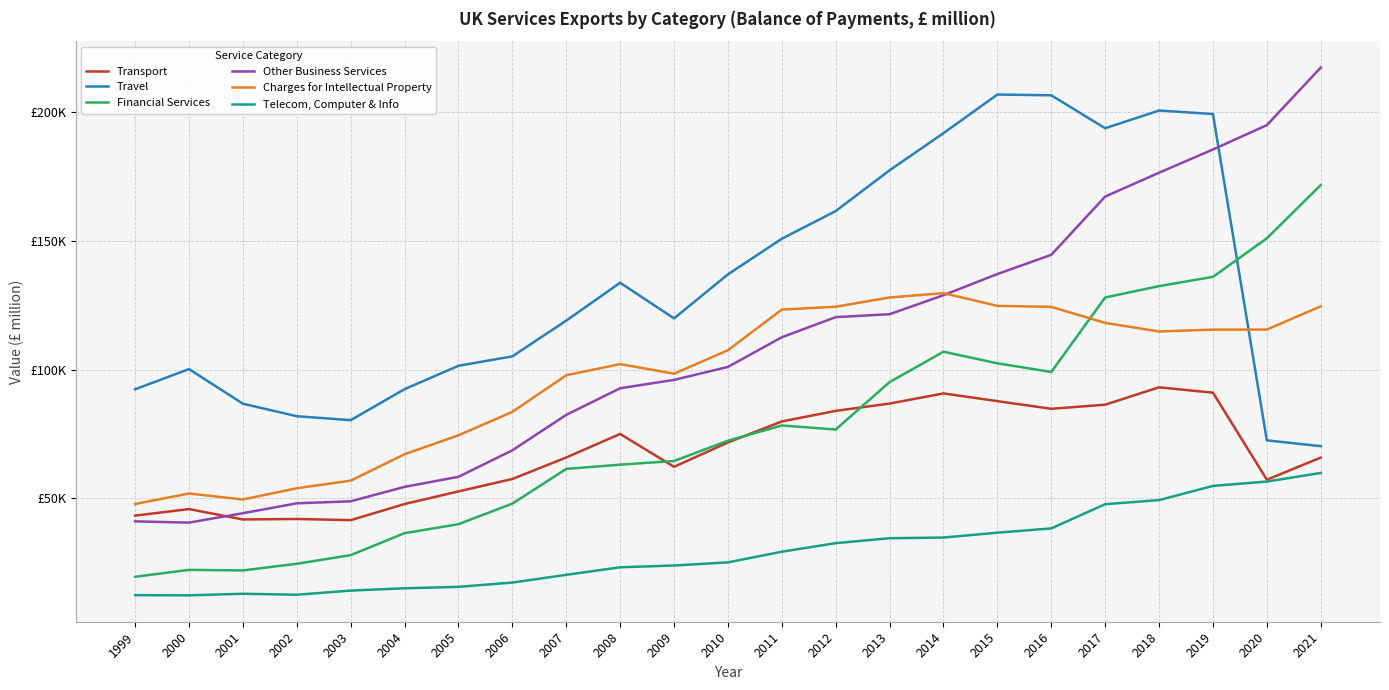

True or false: Financial Services and Telecom, Computer & Info cross at least once.

False